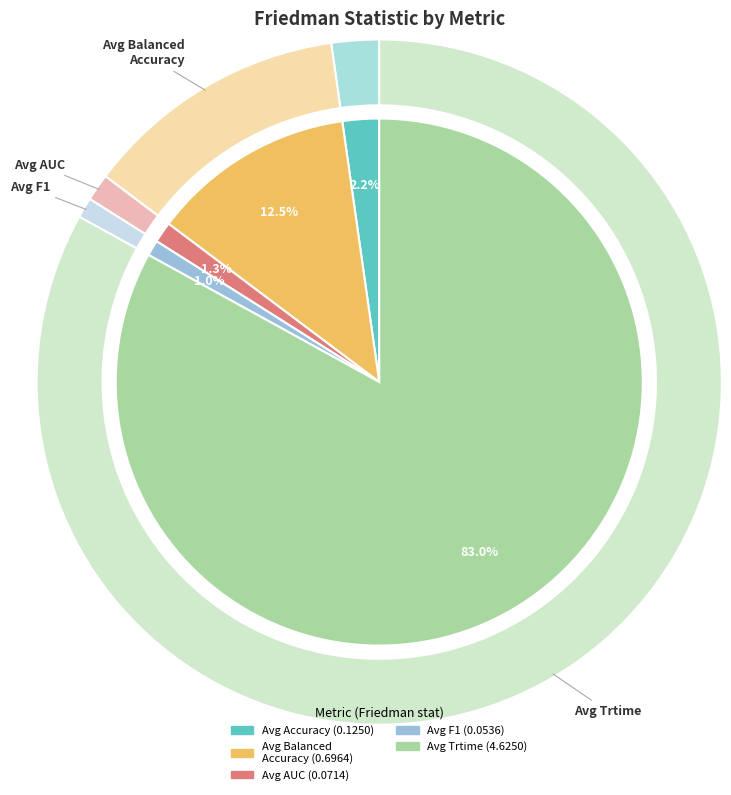

Is Averaged_Balanced_accuracy the majority of the pie?

No